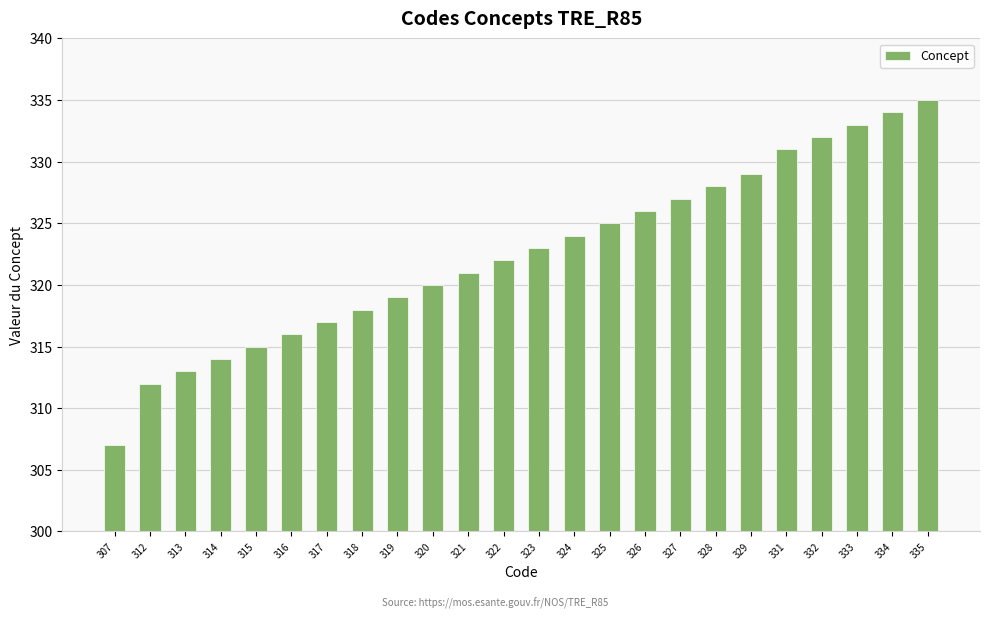

What is the change in value from 316 to 334?

+18